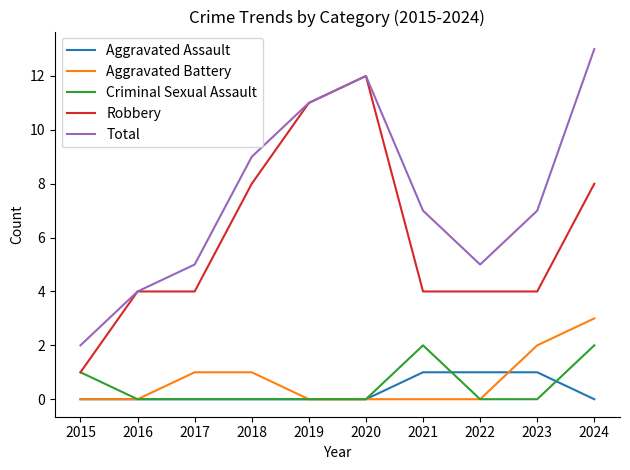

Where is the first local maximum for Total?

2020